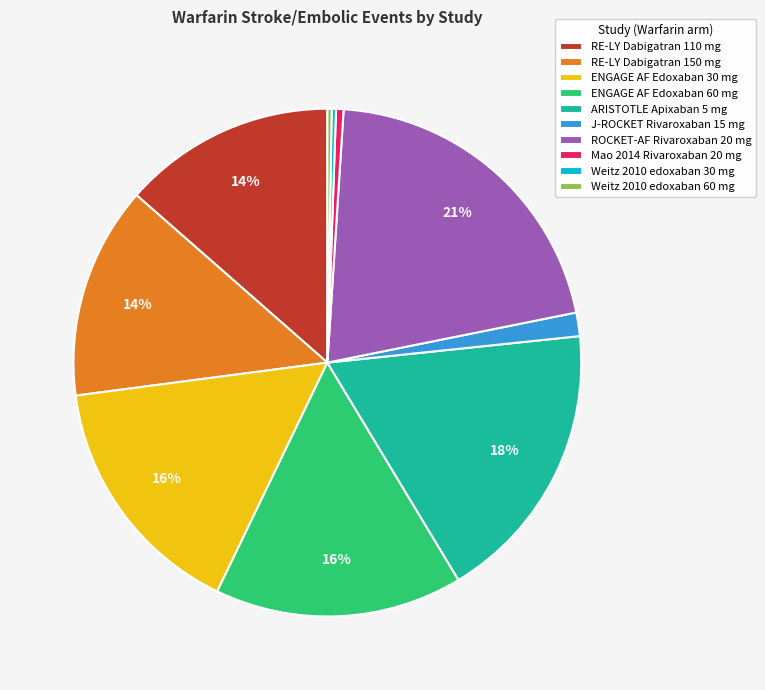

Which slice is the largest?

ROCKET-AF Rivaroxaban 20 mg